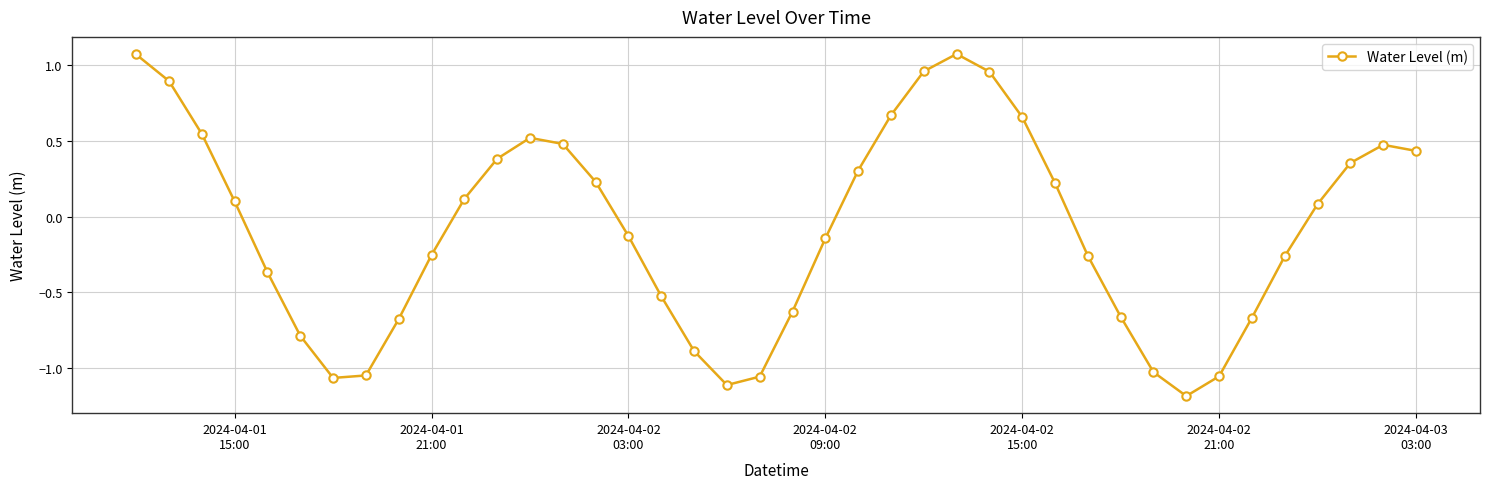

What is the smallest value displayed?

-1.2